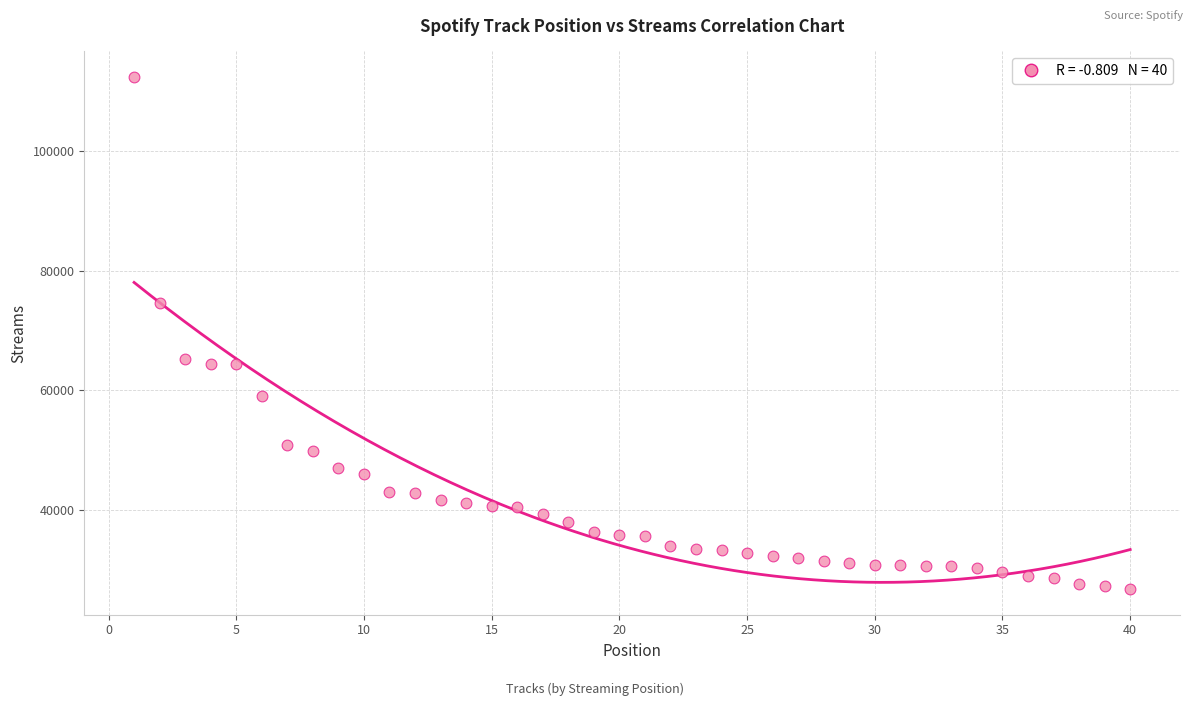

What is the range of Y values (max minus min)?

85616